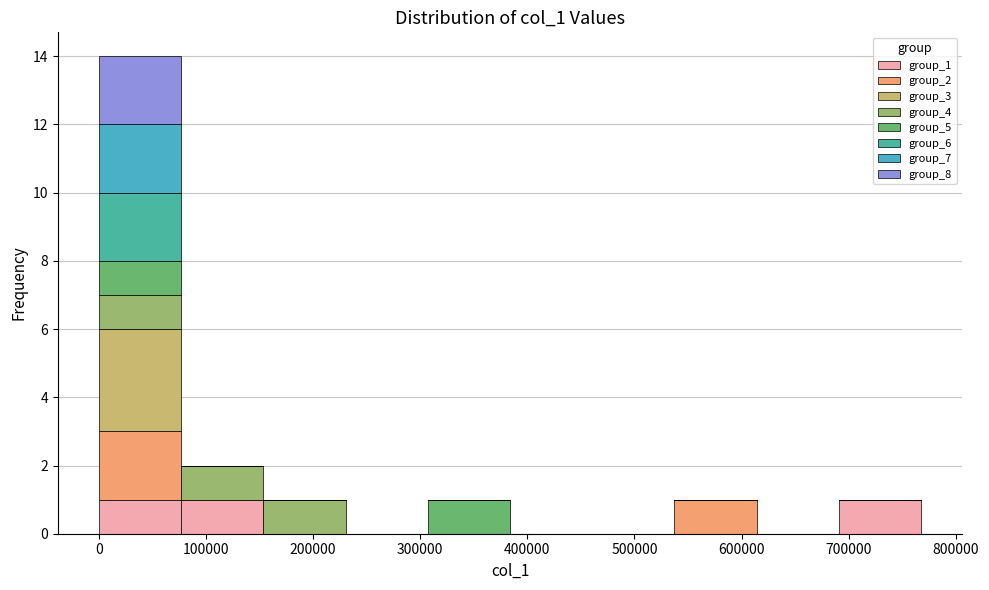

Reading left to right, list every stacked bar in this chart as the range it spans on the x-axis followed by its total height. Neither the bar edges nor the heights are printed on the chart, so give them approximately, as read against the axes.

0 to 80000: 14
80000 to 150000: 2
150000 to 230000: 1
230000 to 310000: 0
310000 to 380000: 1
380000 to 460000: 0
460000 to 540000: 0
540000 to 610000: 1
610000 to 690000: 0
690000 to 770000: 1